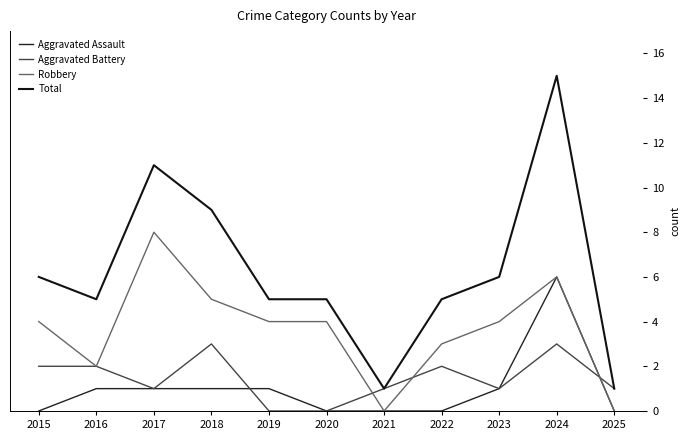

Does the chart have visible grid lines?

No